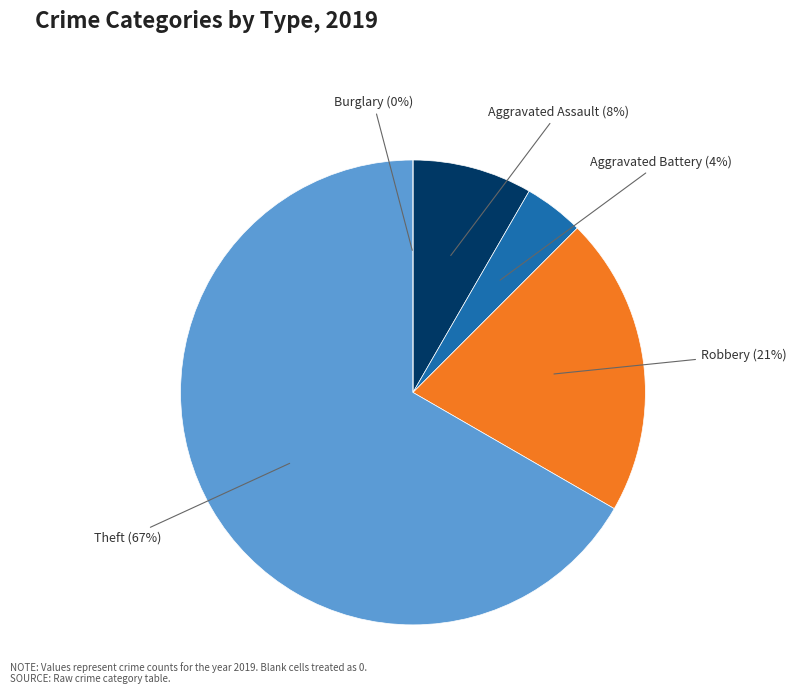

To the nearest percent, what percentage of the pie is Robbery?

21%